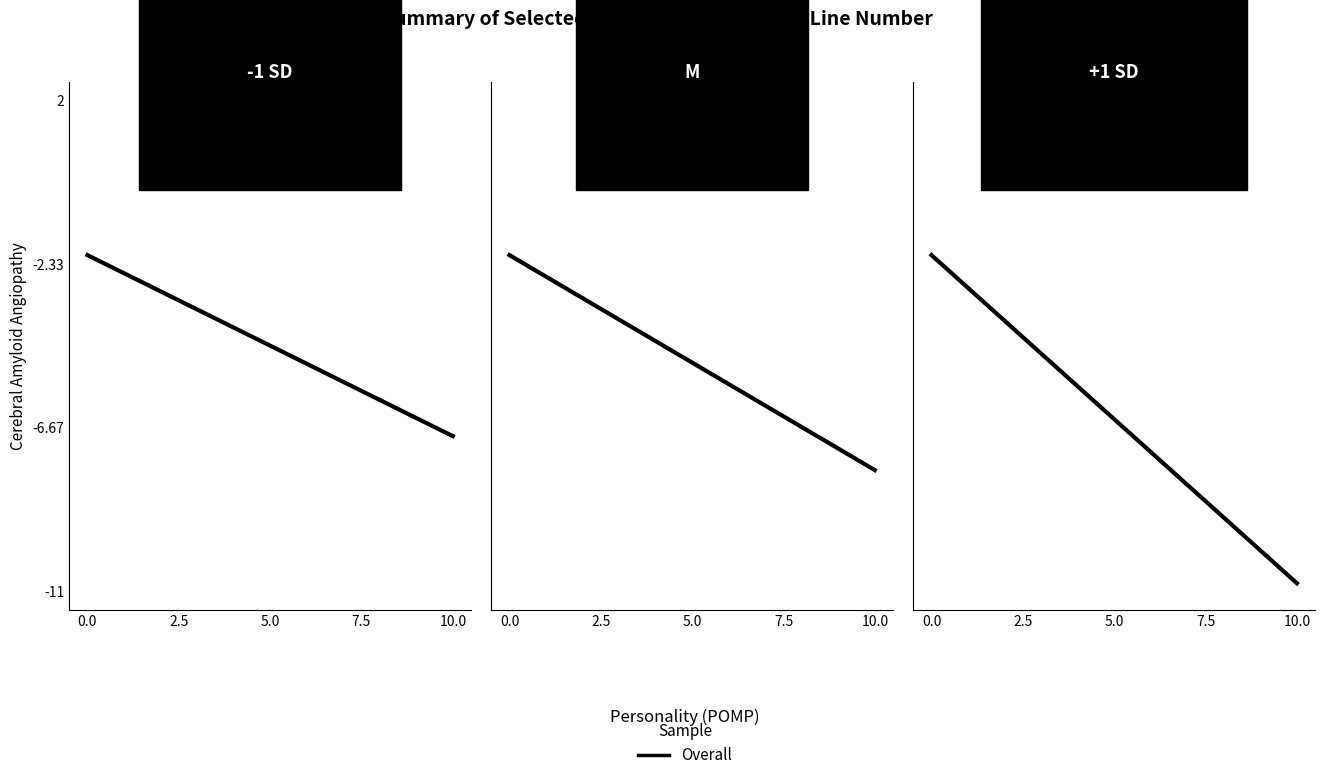

What is the label of the 2nd point from the left?

10.0